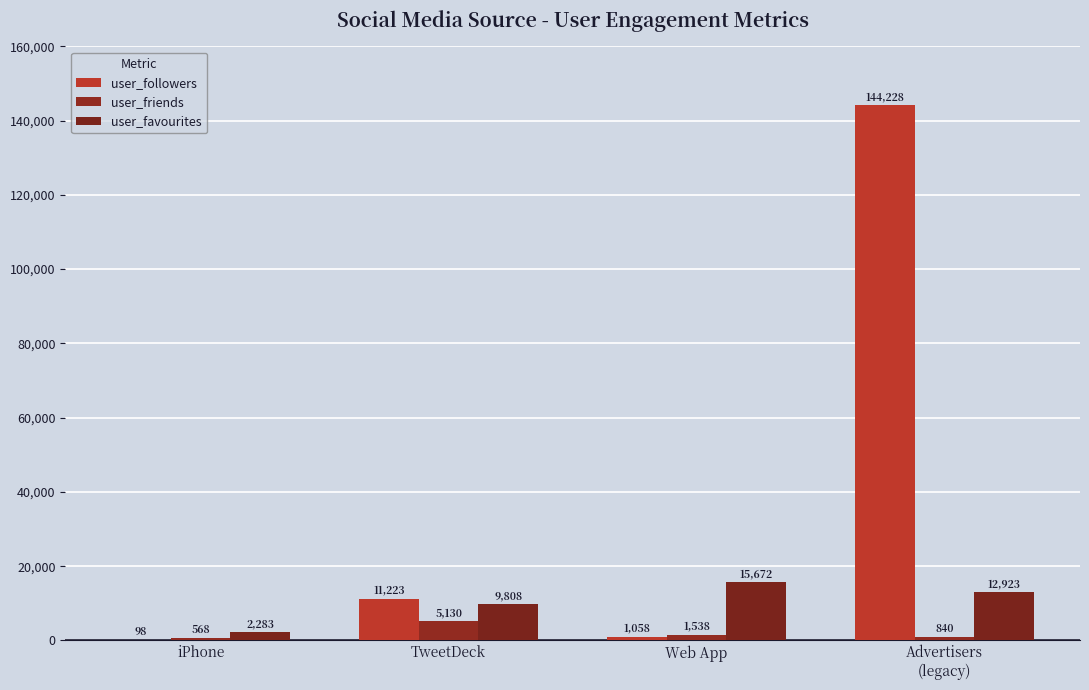

What is the total value across all series at TweetDeck?

26161